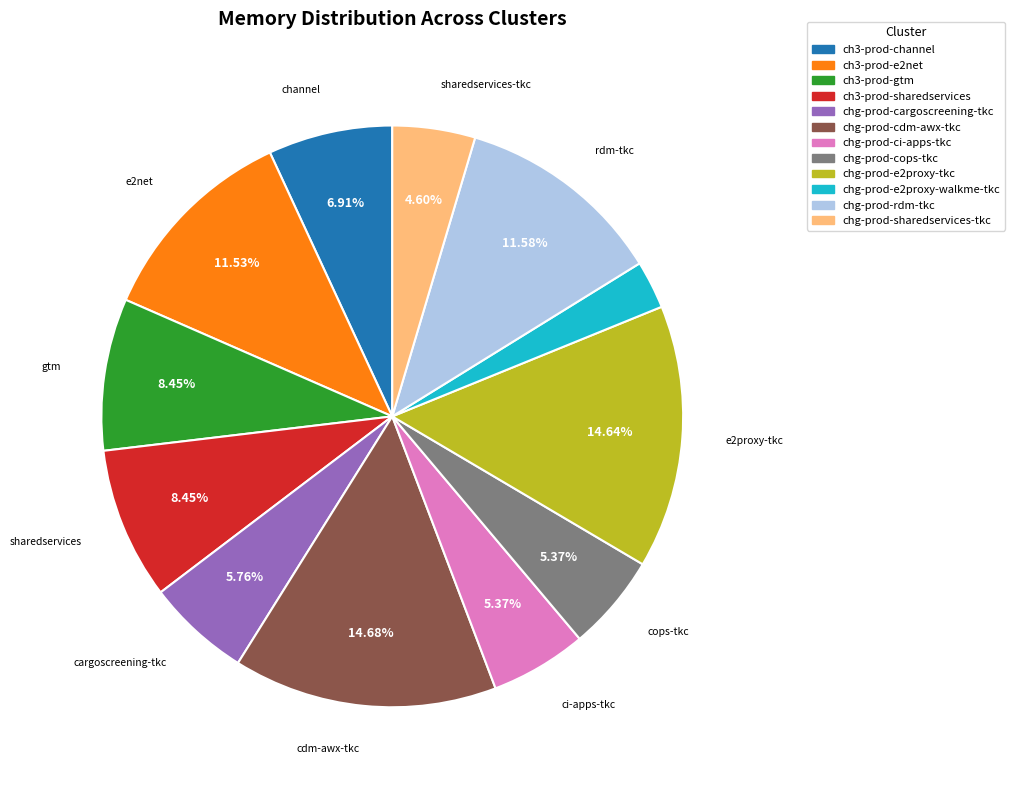

To the nearest percent, what percentage of the pie is chg-prod-rdm-tkc?

12%